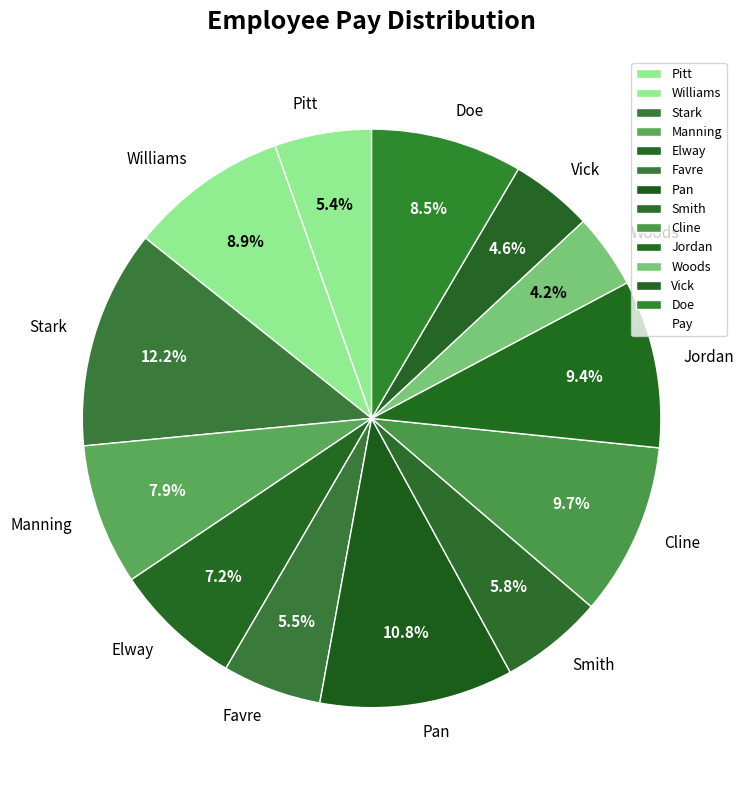

Does Woods represent more than half of the total?

No